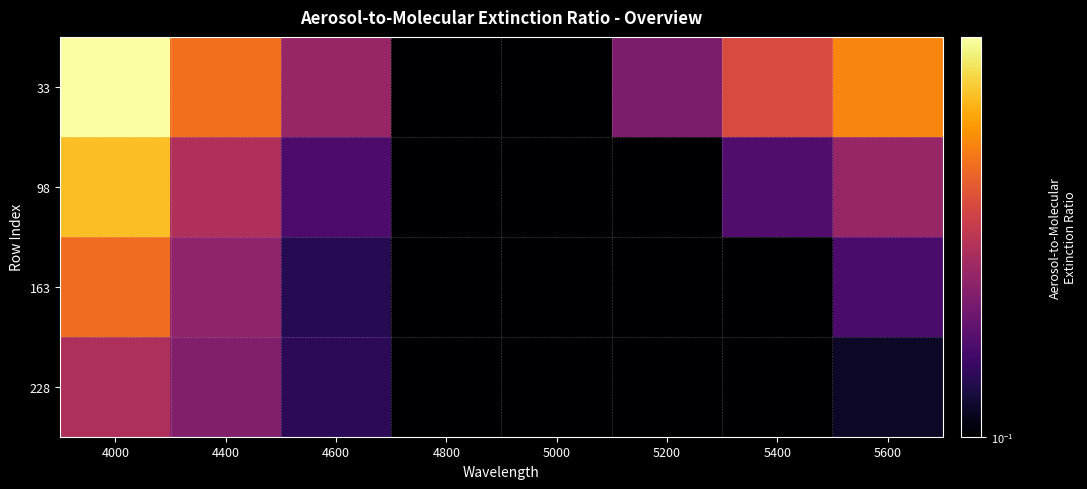

At how many categories does at least one series exceed 0?

8